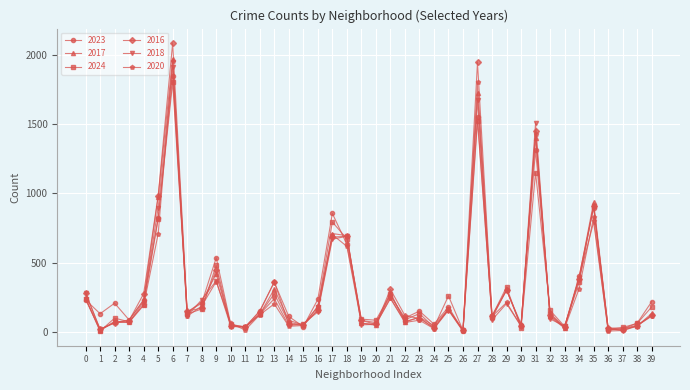

Which series has the widest spread of values?

2016